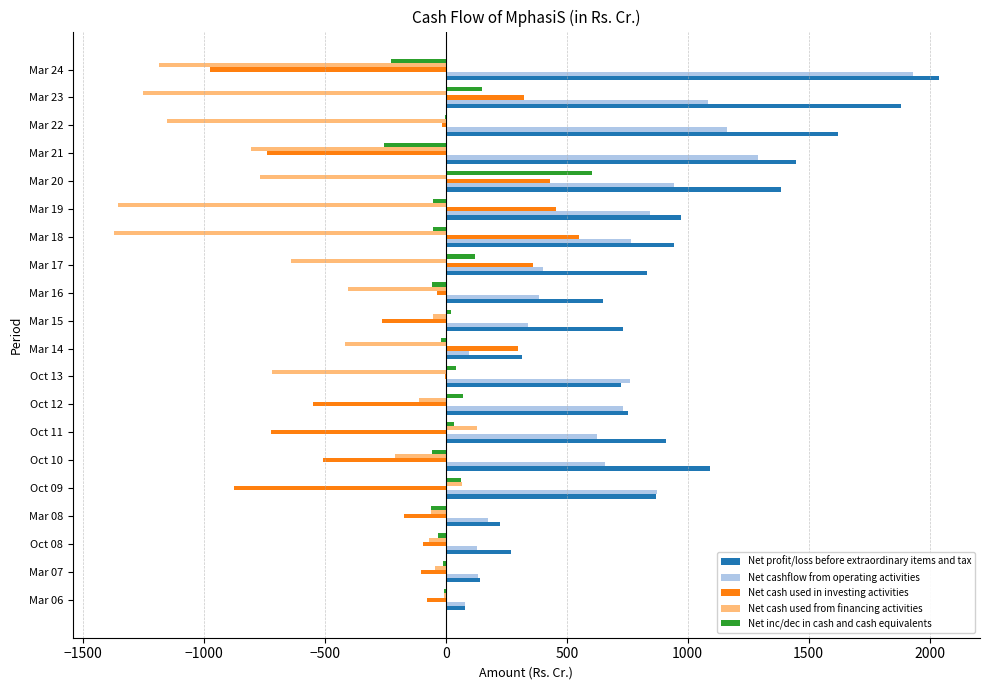

What are all the series names shown in the legend?

Net profit/loss before extraordinary items and tax, Net cashflow from operating activities, Net cash used in investing activities, Net cash used from financing activities, Net inc/dec in cash and cash equivalents